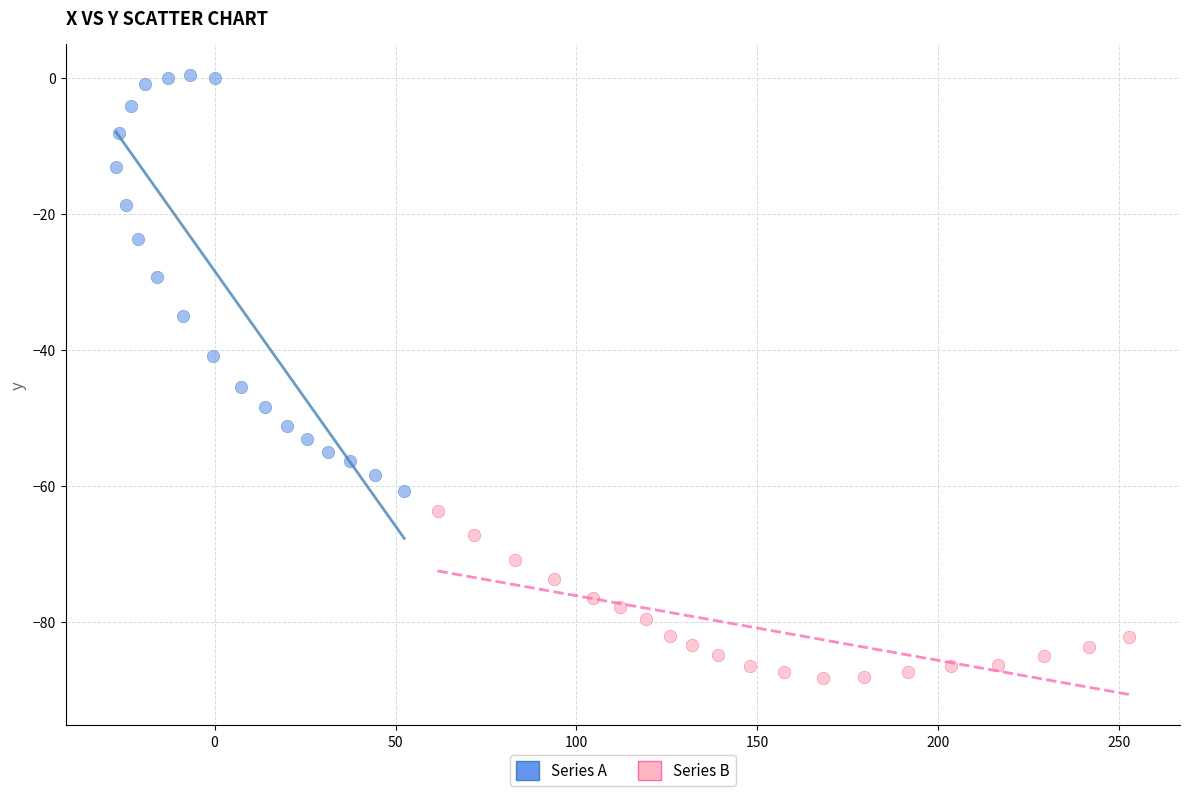

Which series has the largest Y range (max minus min)?

Series A